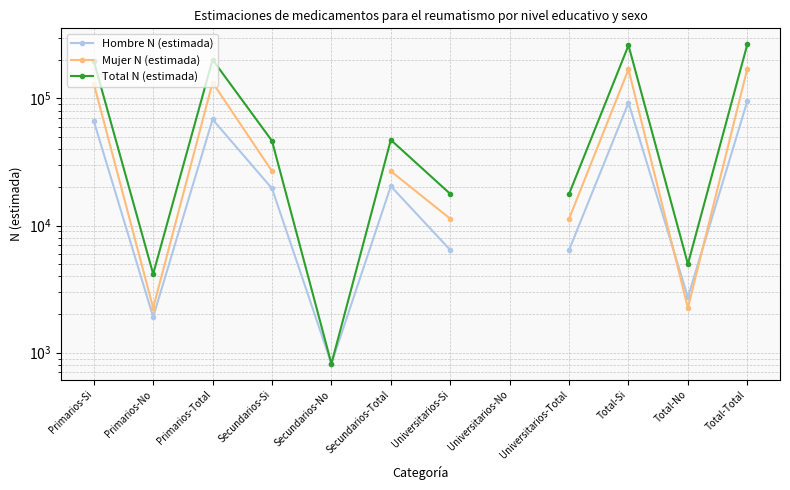

What is the sum of the Total N (estimada) values at Universitarios-Si and Primarios-Total?

219614.0